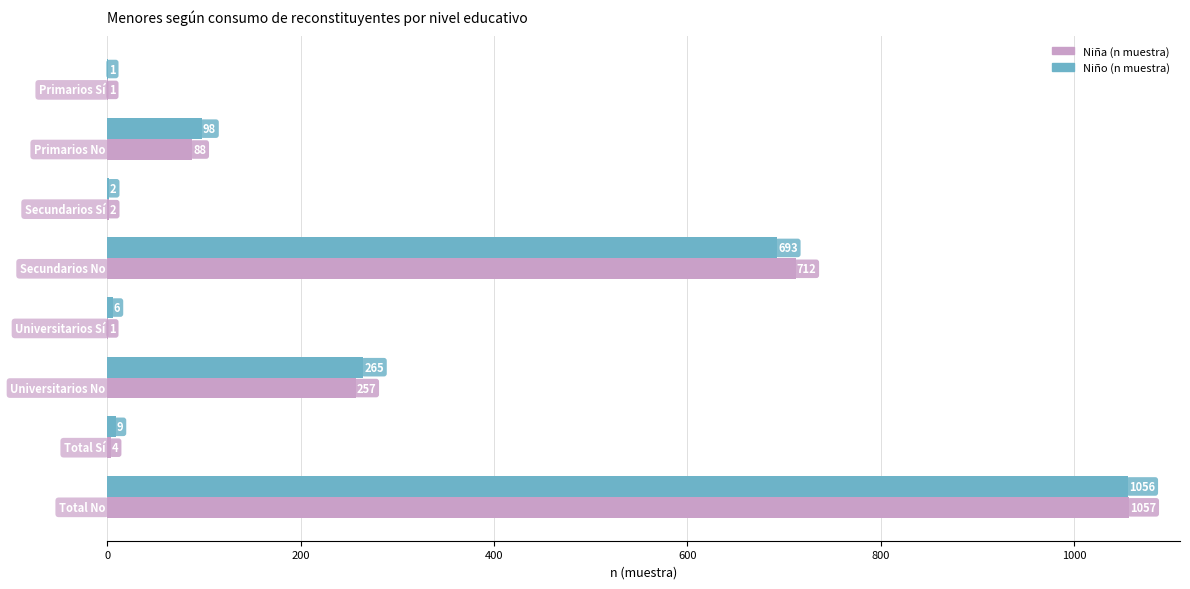

The value of Niña (n muestra) at Total Sí is 4. True or false?

True